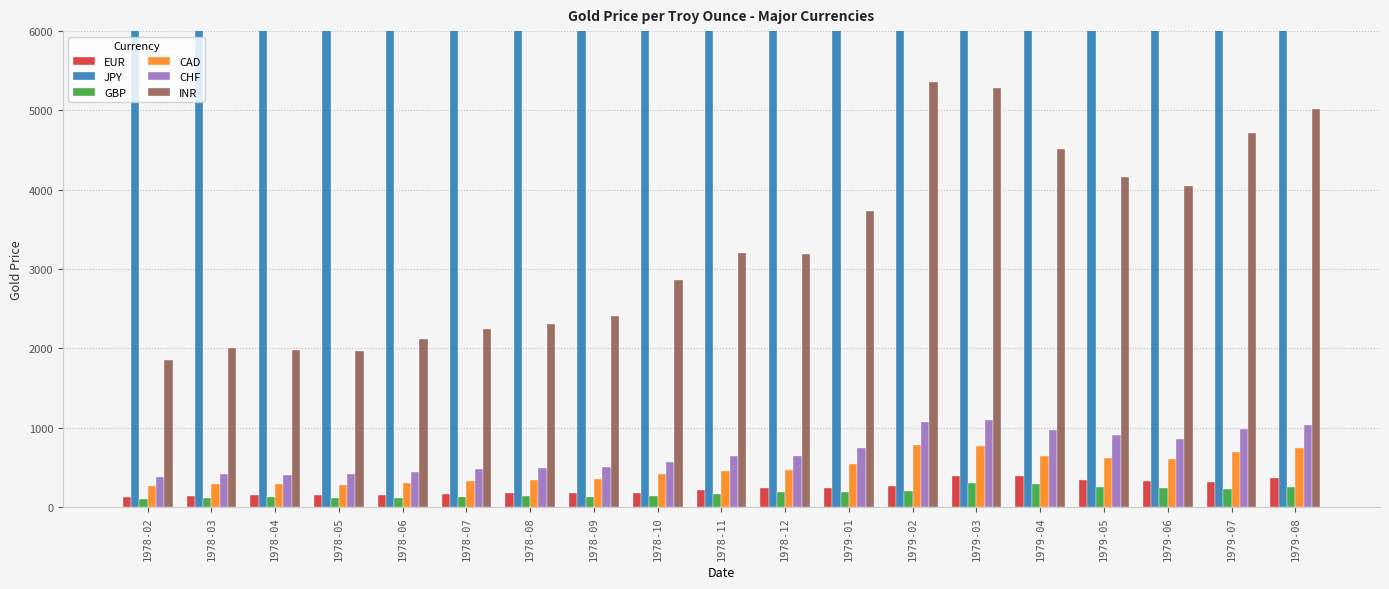

Is it true that EUR equals 235.4 at 1978-12?

True